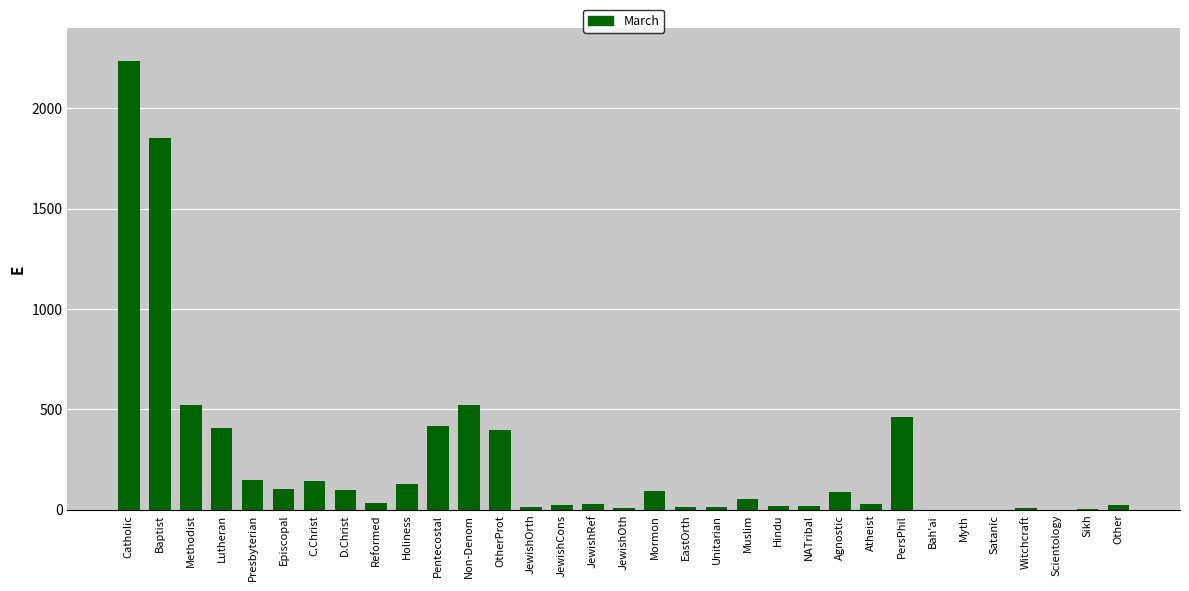

Approximately how many times larger is the value at Witchcraft compared to Presbyterian?

0.1